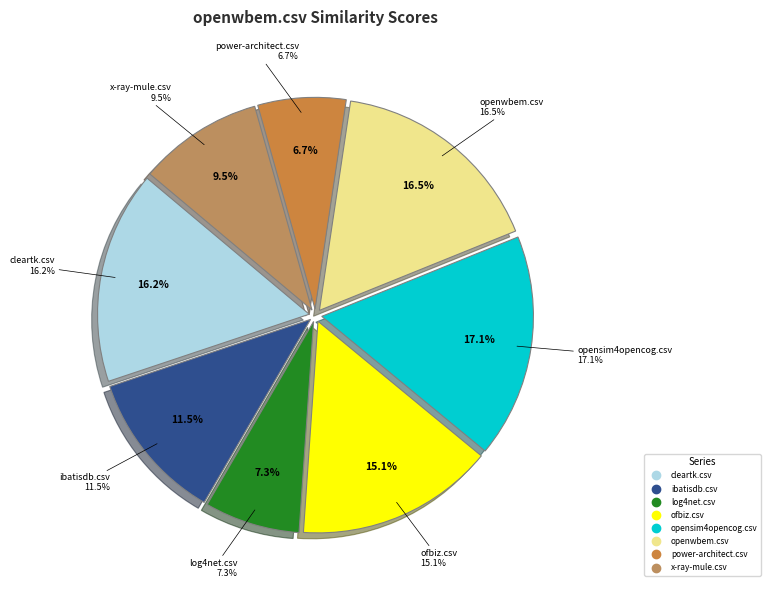

How many segments does this pie chart have?

8